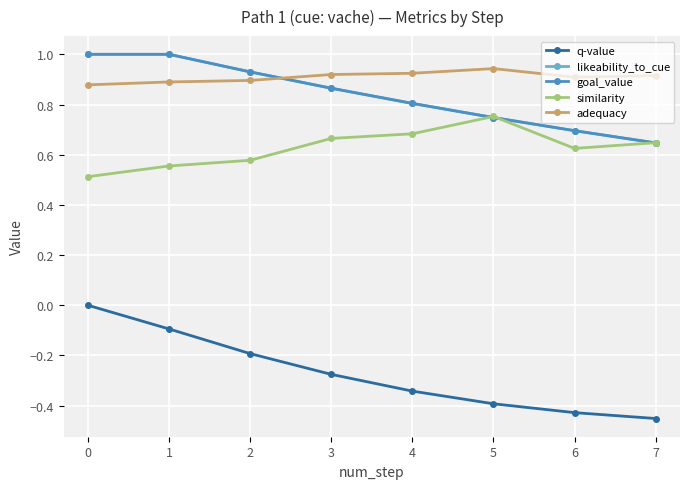

Which category has the highest value in the adequacy series?

5